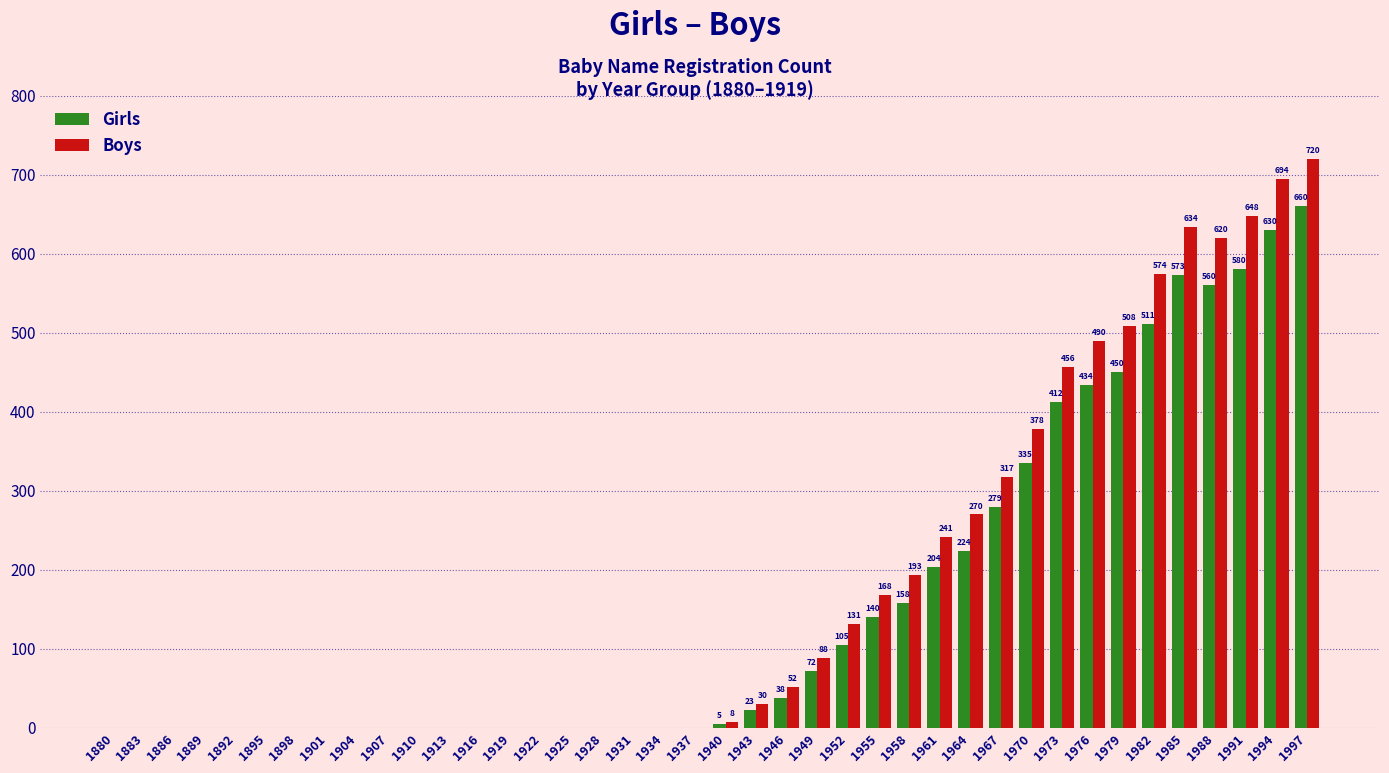

At which label does Boys reach its peak?

1997